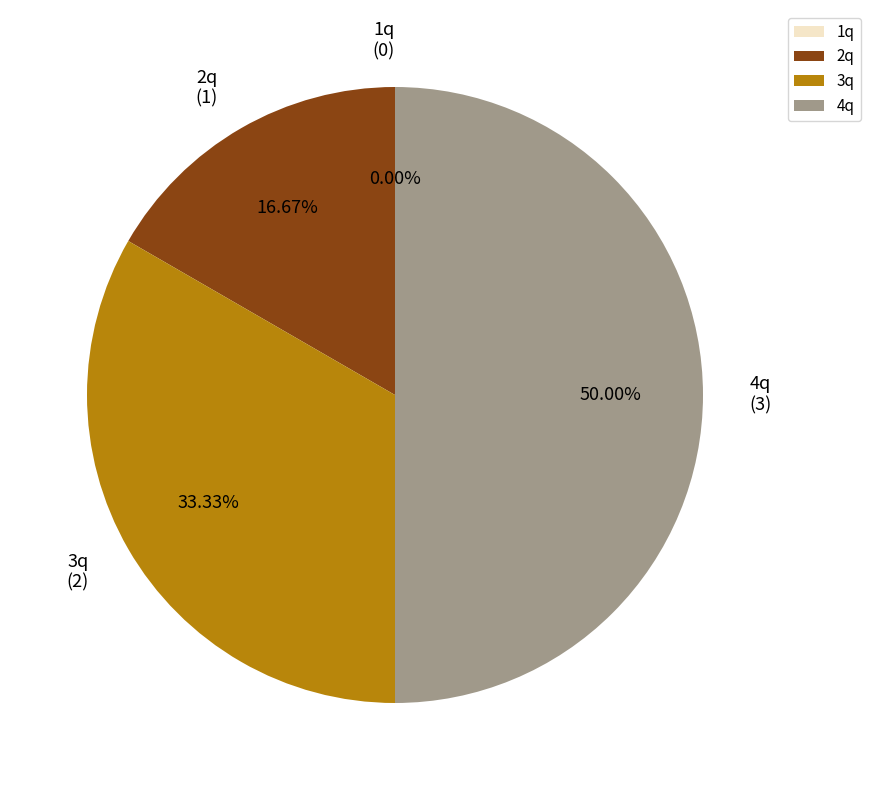

To the nearest percent, what portion does 4q represent?

50%